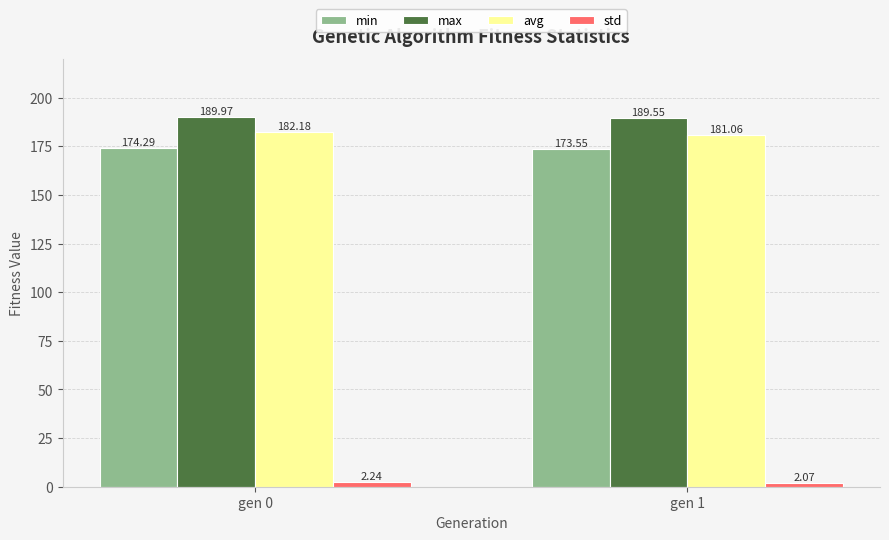

What is the difference between the maximum and minimum values in the min series?

0.7